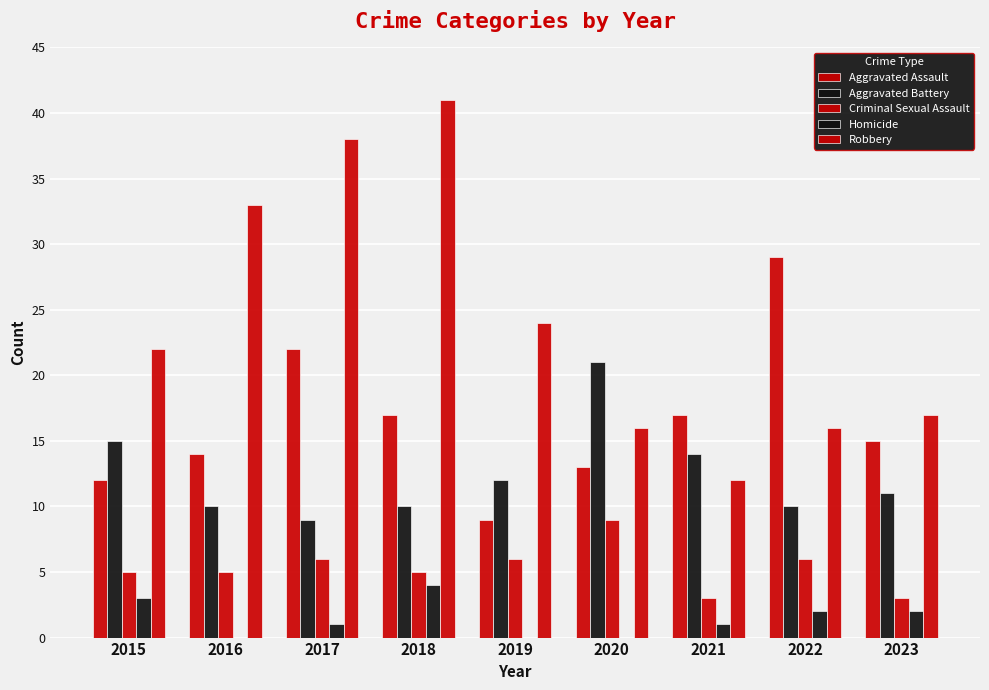

How many series are shown in this chart?

5